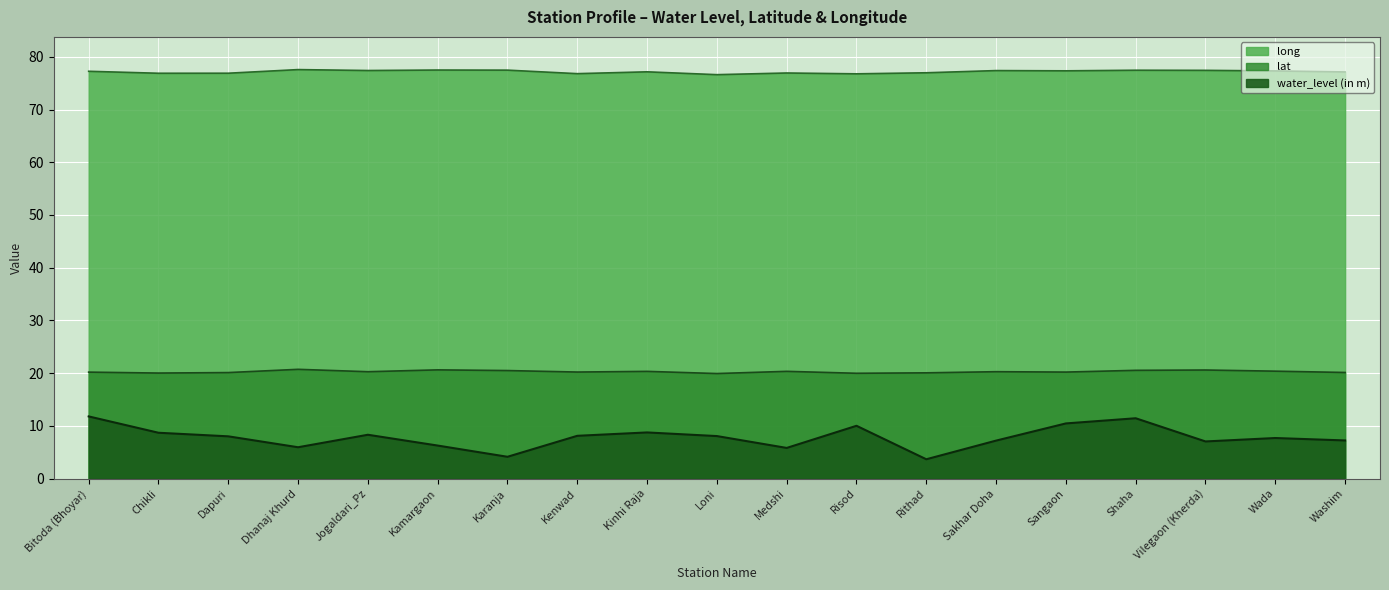

True or false: long and lat intersect in this chart.

False